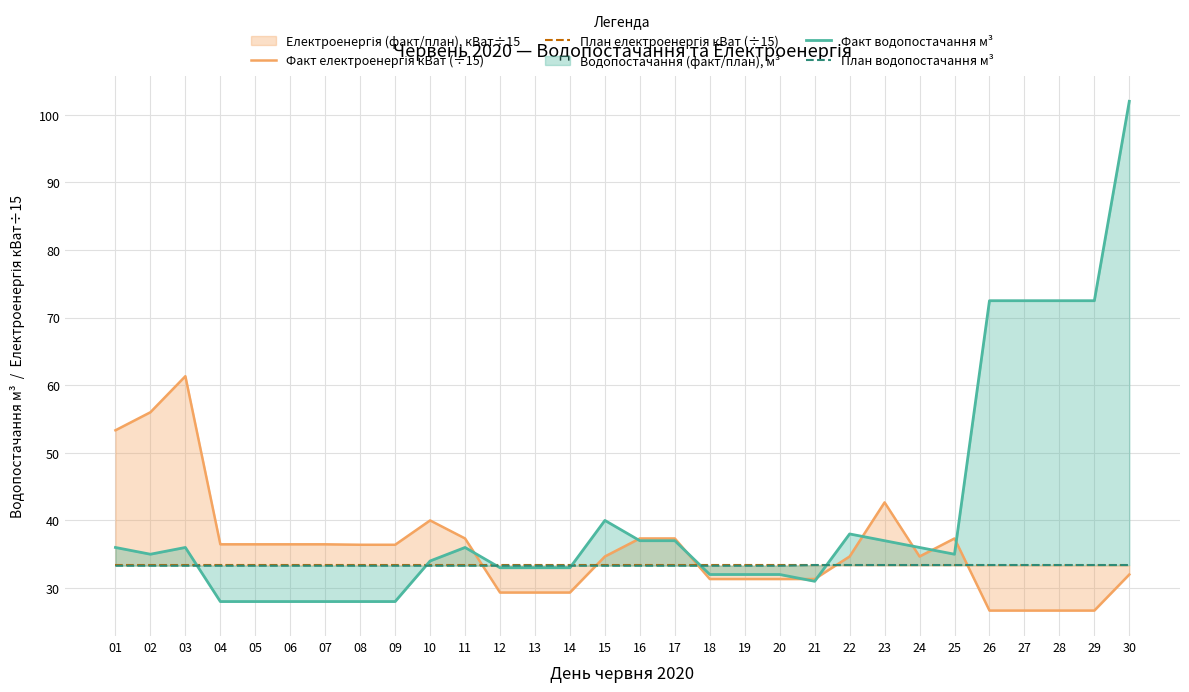

What is the difference between the maximum and second lowest values in the План водопостачання м³ series?

0.1